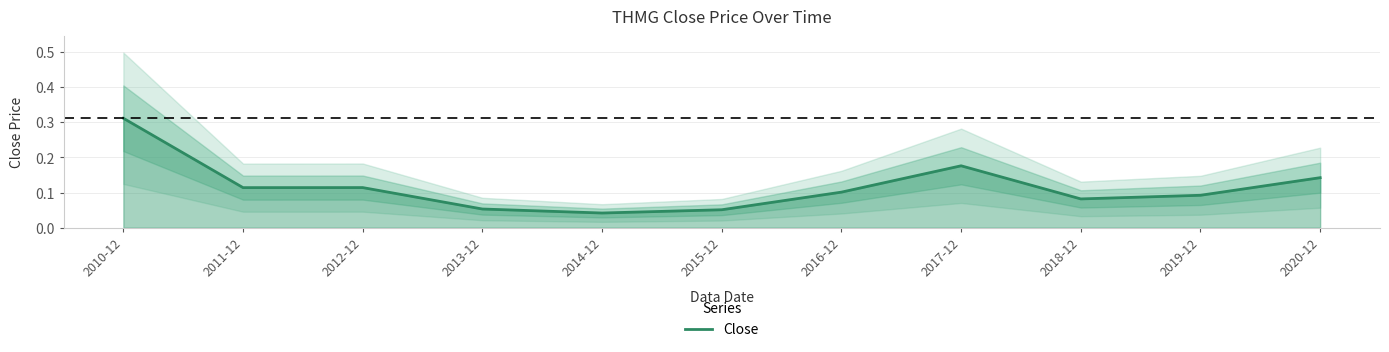

At which label is the value closest to 0?

2014-12